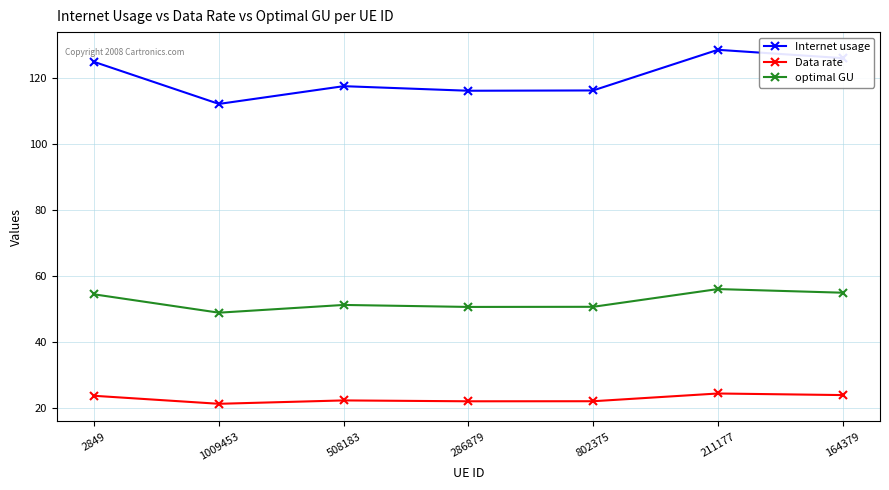

What position from the right is 1009453?

6